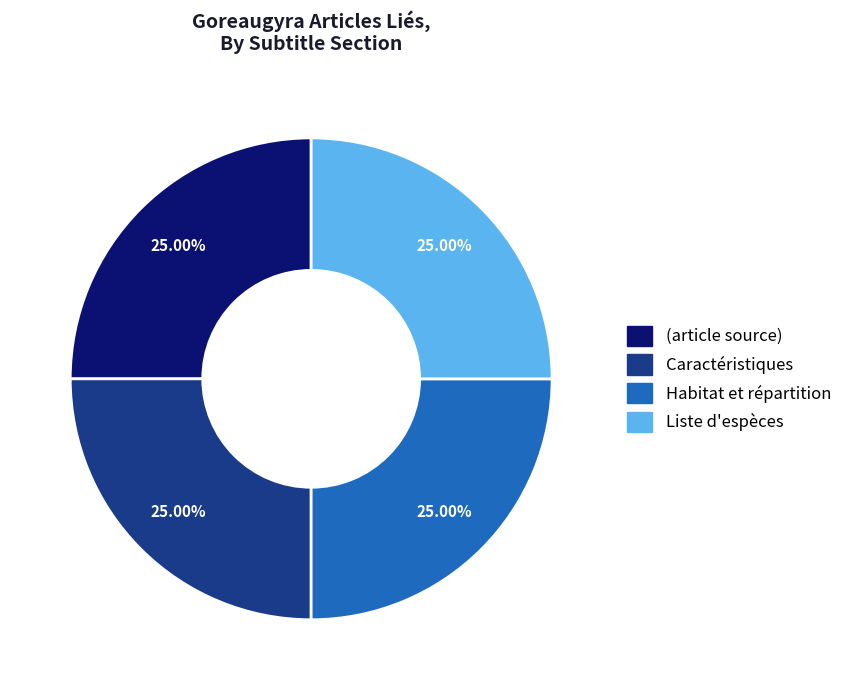

Approximately how many times larger is the value at Liste d'espèces compared to Habitat et répartition?

1.0